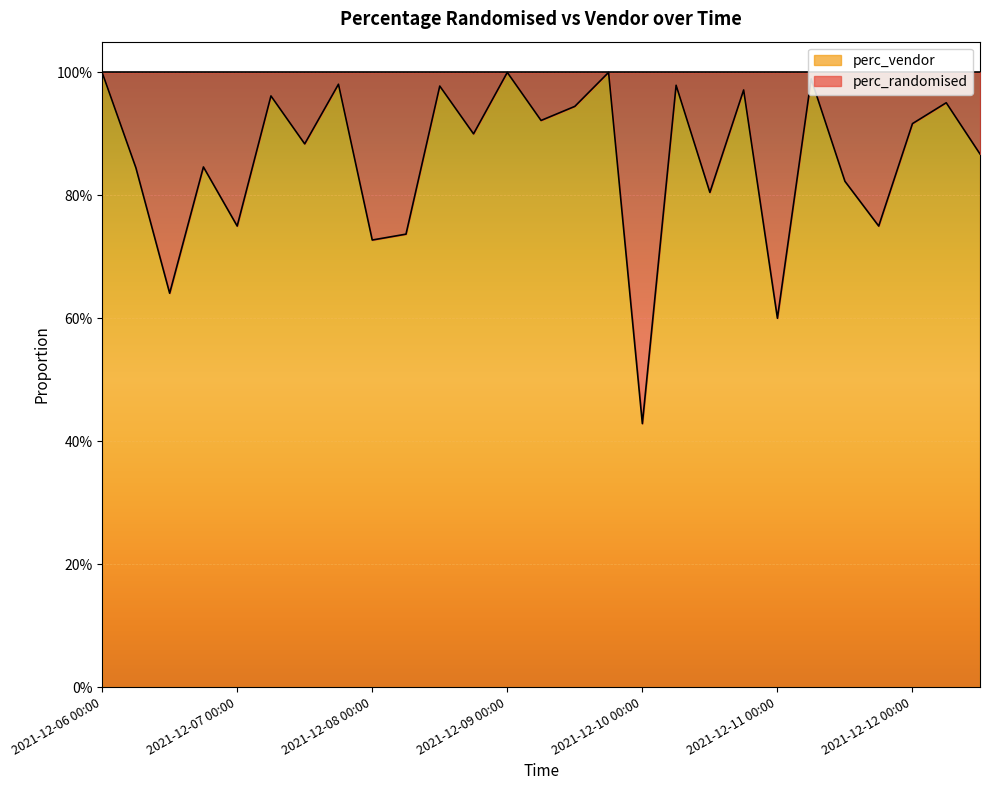

How many lines are shown in the chart?

1